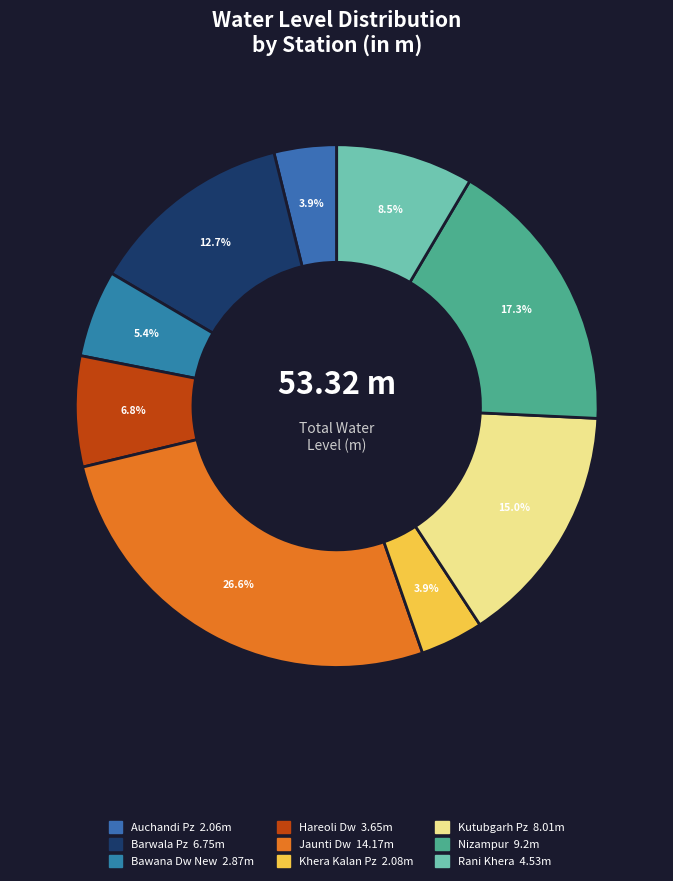

Between Jaunti Dw and Nizampur, which is larger?

Jaunti Dw